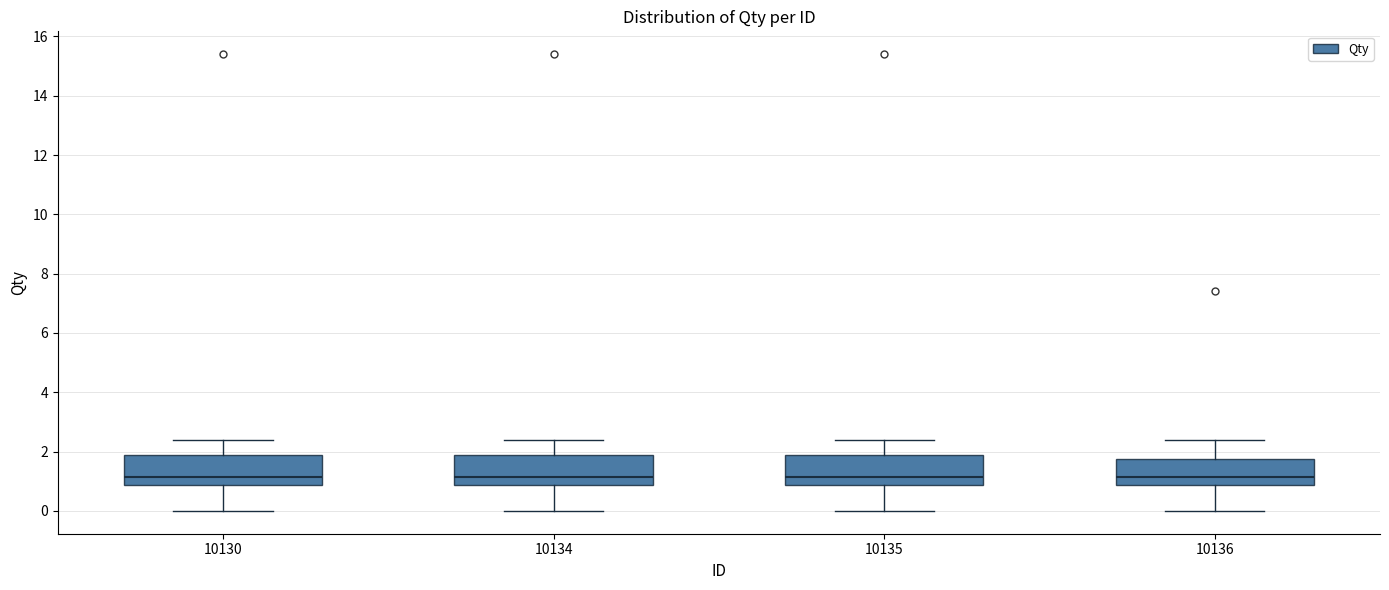

Reading left to right, read every box against the y-axis: the position of its median line, the range the box covers, and the ends of its whiskers. The values are not printed on the chart, so give them approximately, as read against the axis.

10130: median 1.2, box 0.8 to 1.8, whiskers 0.0 to 2.4
10134: median 1.2, box 0.8 to 1.8, whiskers 0.0 to 2.4
10135: median 1.2, box 0.8 to 1.8, whiskers 0.0 to 2.4
10136: median 1.2, box 0.8 to 1.8, whiskers 0.0 to 2.4